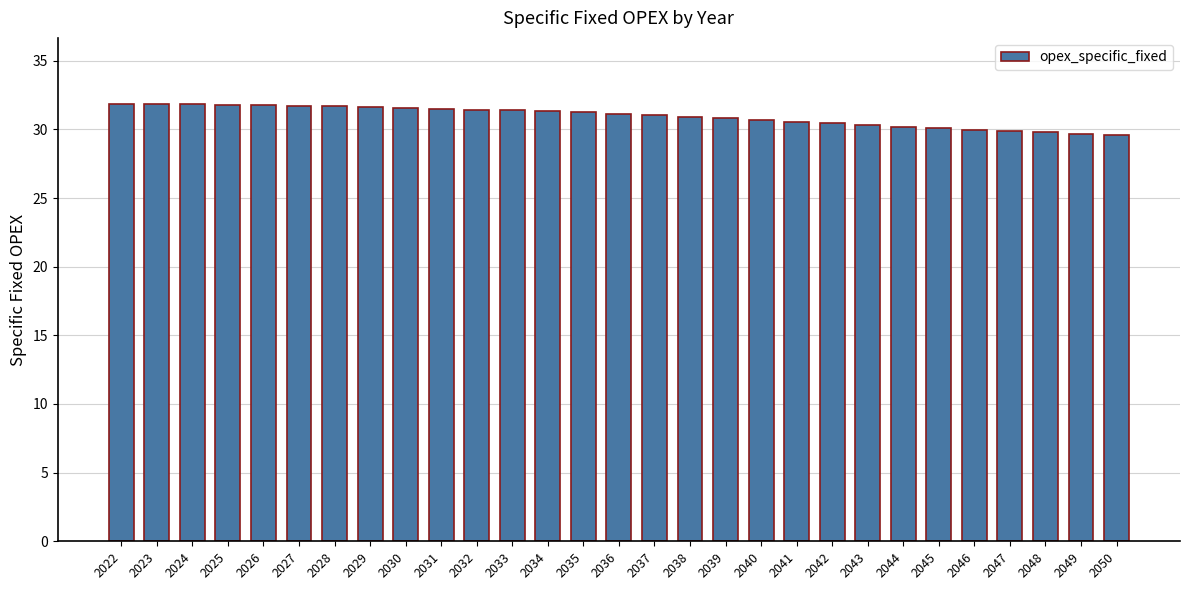

What is the value of the 10th bar from the left?

31.5